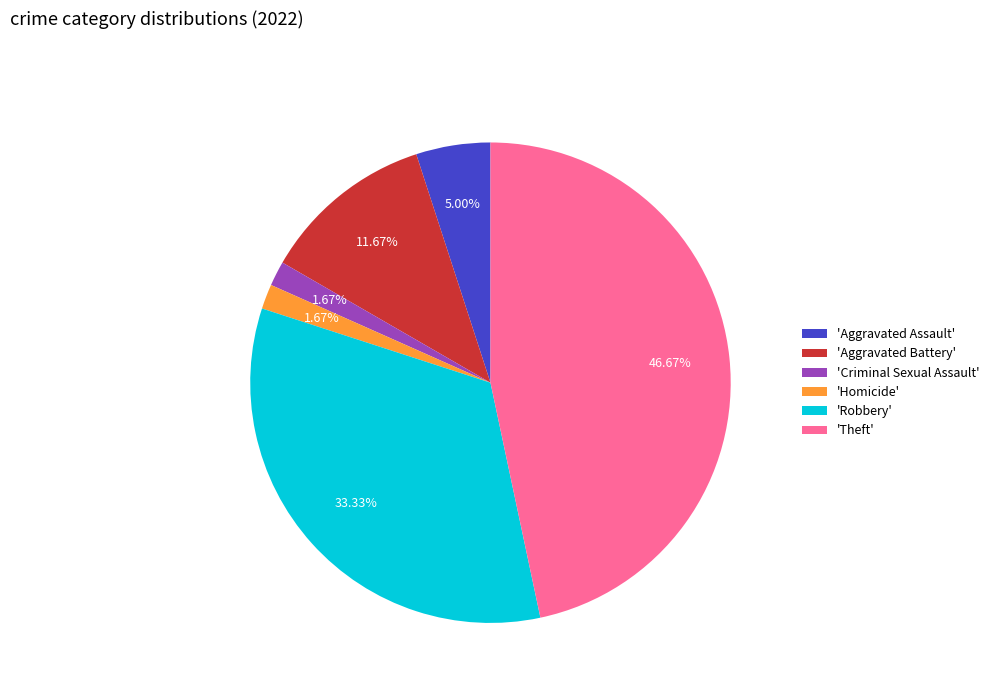

What is the ratio of the value at 'Aggravated Assault' to the value at 'Homicide'?

3.0